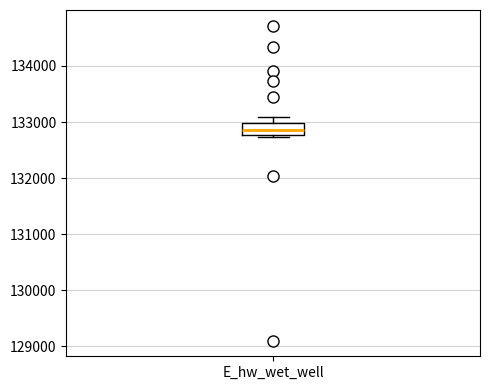

Read this box plot against the y-axis: the position of the median line, the range covered by the box, and the ends of both whiskers. The values are not printed on the chart, so give them approximately, as read against the axis.

median 132900, box 132800 to 133000, whiskers 132700 to 133100